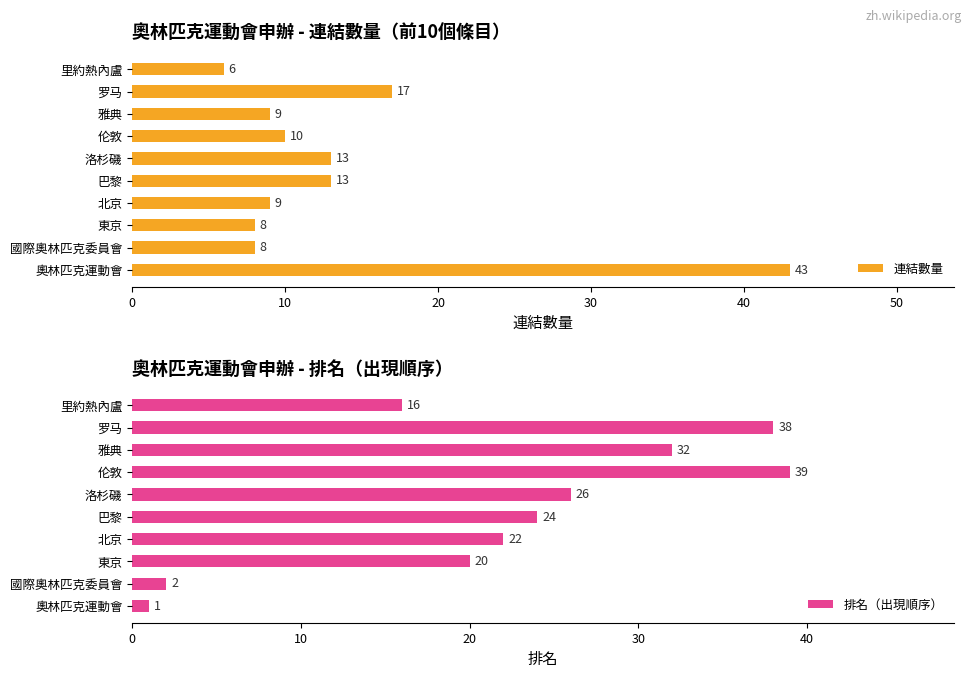

The 連結數量 series shows 8 at 國際奧林匹克委員會. True or false?

True